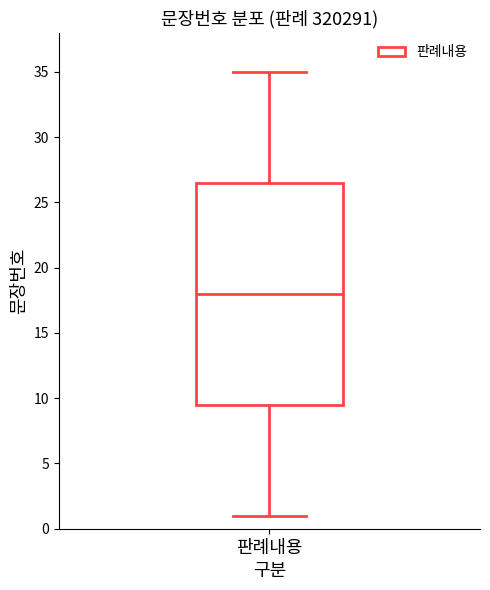

Transcribe this box plot: give where the median line is, the range the box spans, and where the two whiskers end, as read against the y-axis. The values are not printed on the chart, so give them approximately, as read against the axis.

median 18.0, box 9.5 to 26.5, whiskers 1.0 to 35.0